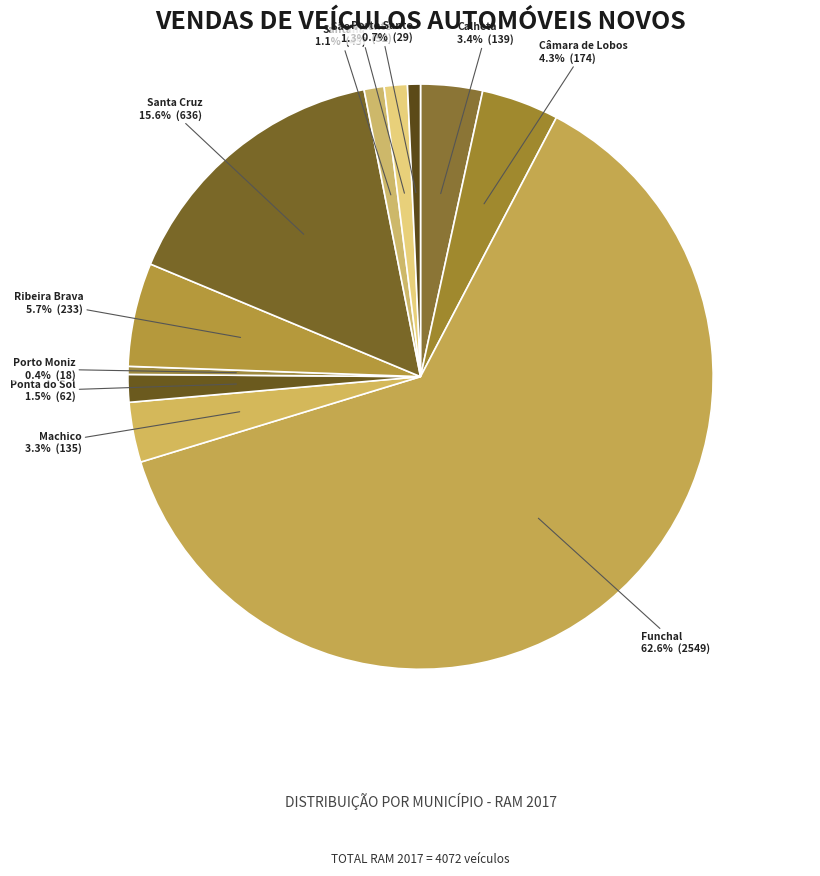

True or false: Santana accounts for 1% of the total.

True